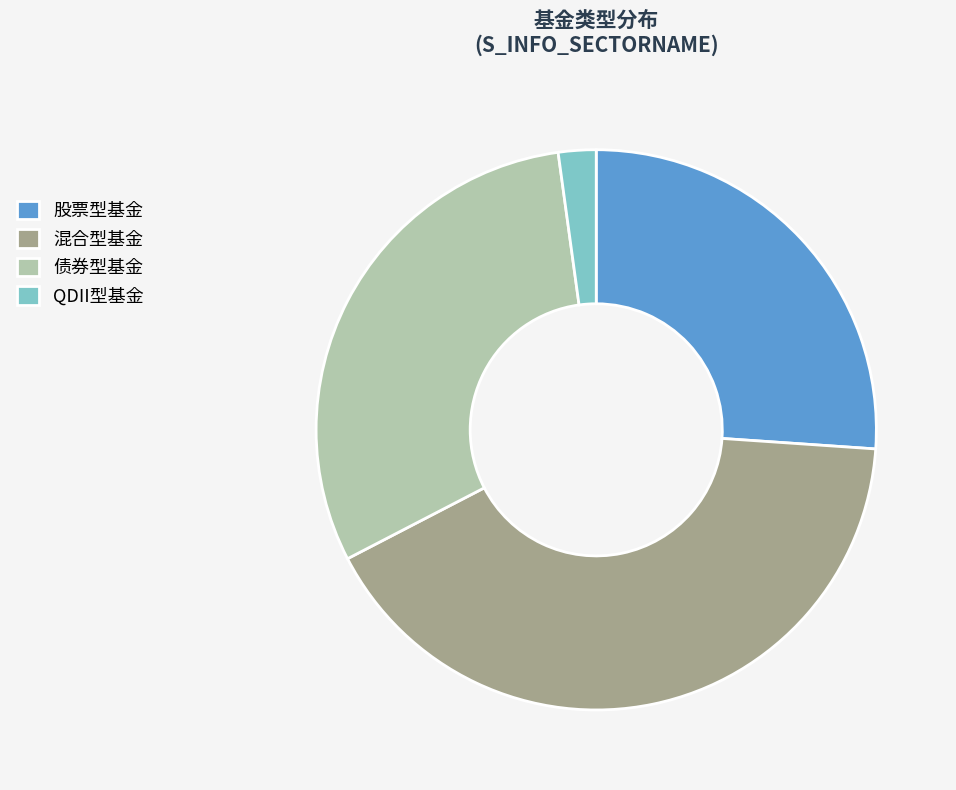

What is the smallest slice in the pie chart?

QDII型基金